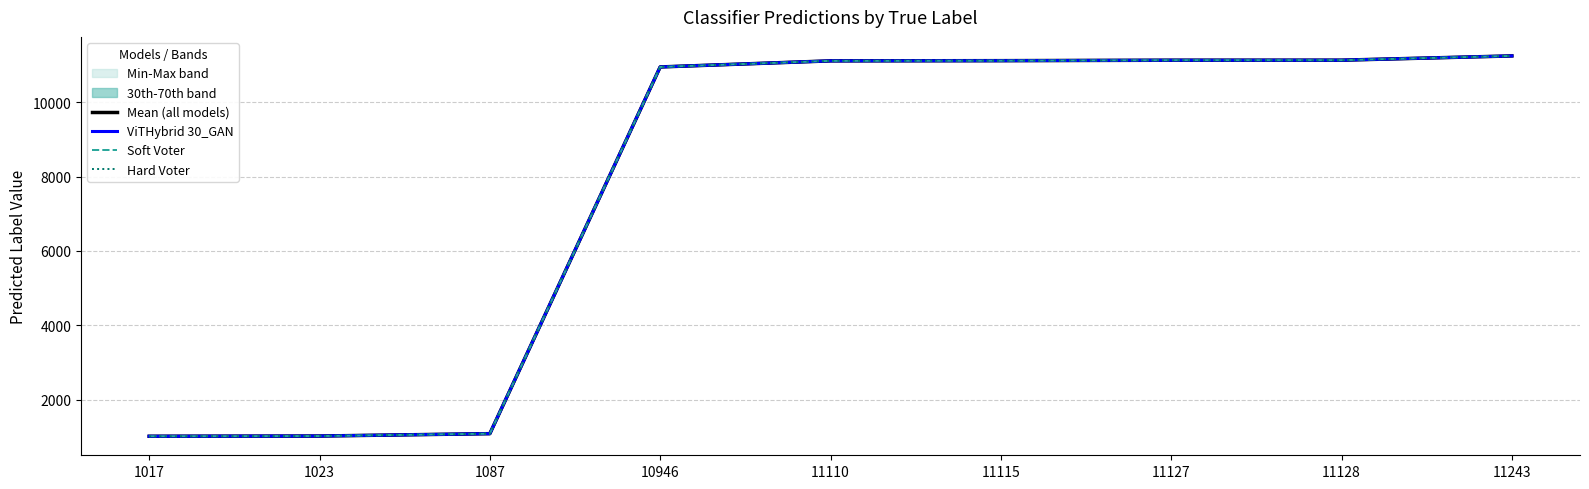

Read the Mean (all models) value at 11128.

11128